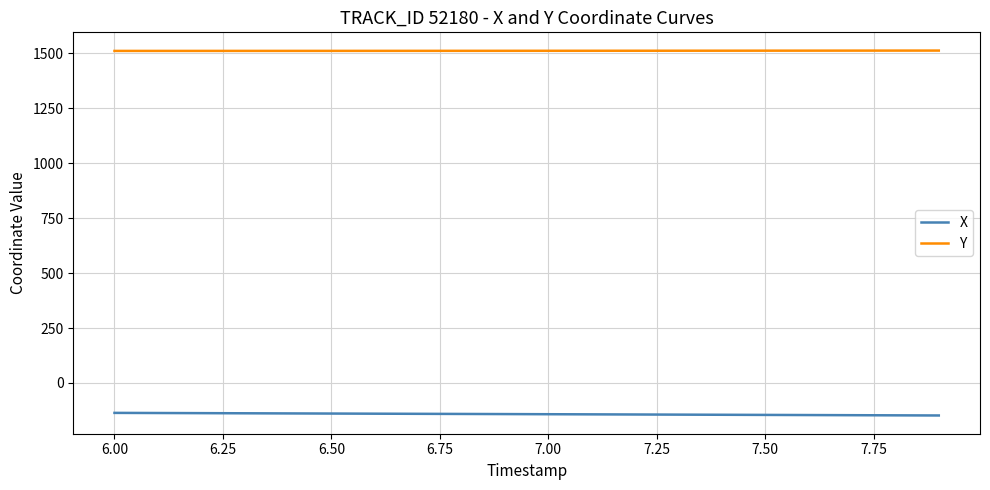

List the series in order of their peak value, lowest first.

X, Y